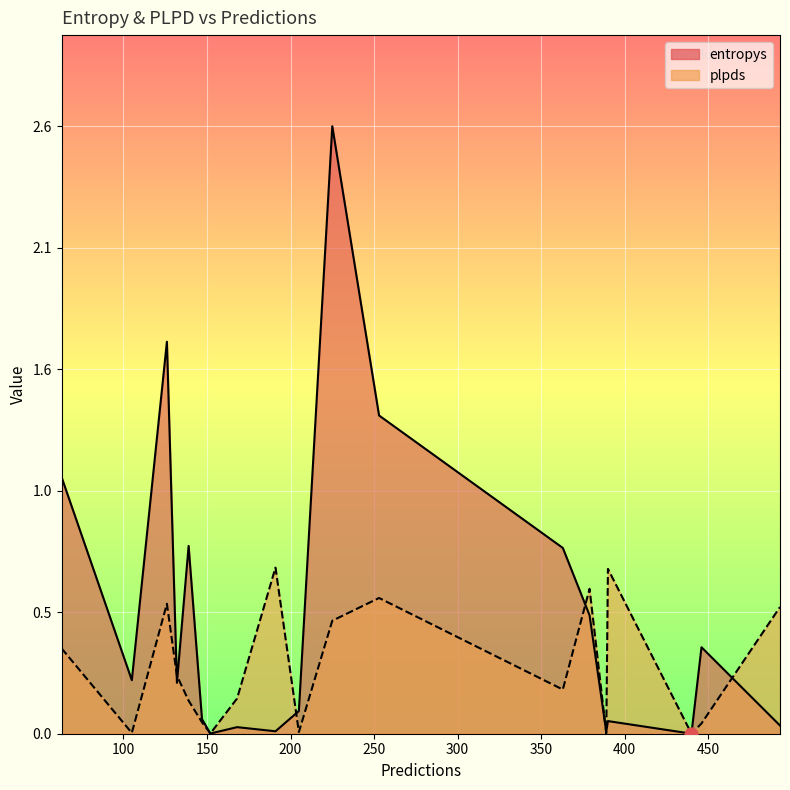

Which series has the largest total across all categories?

entropys